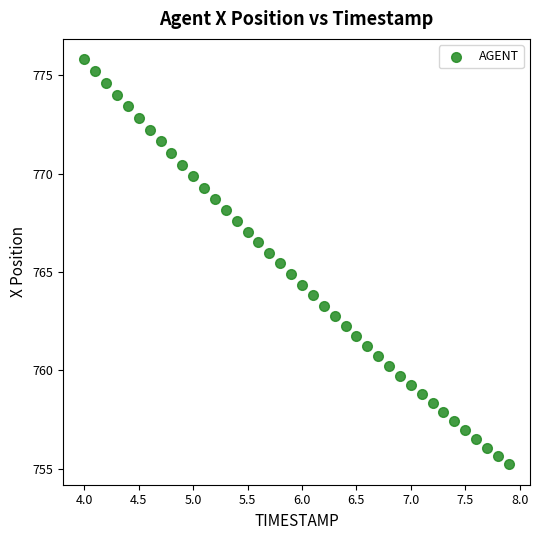

What is the range of X values (max minus min)?

3.9